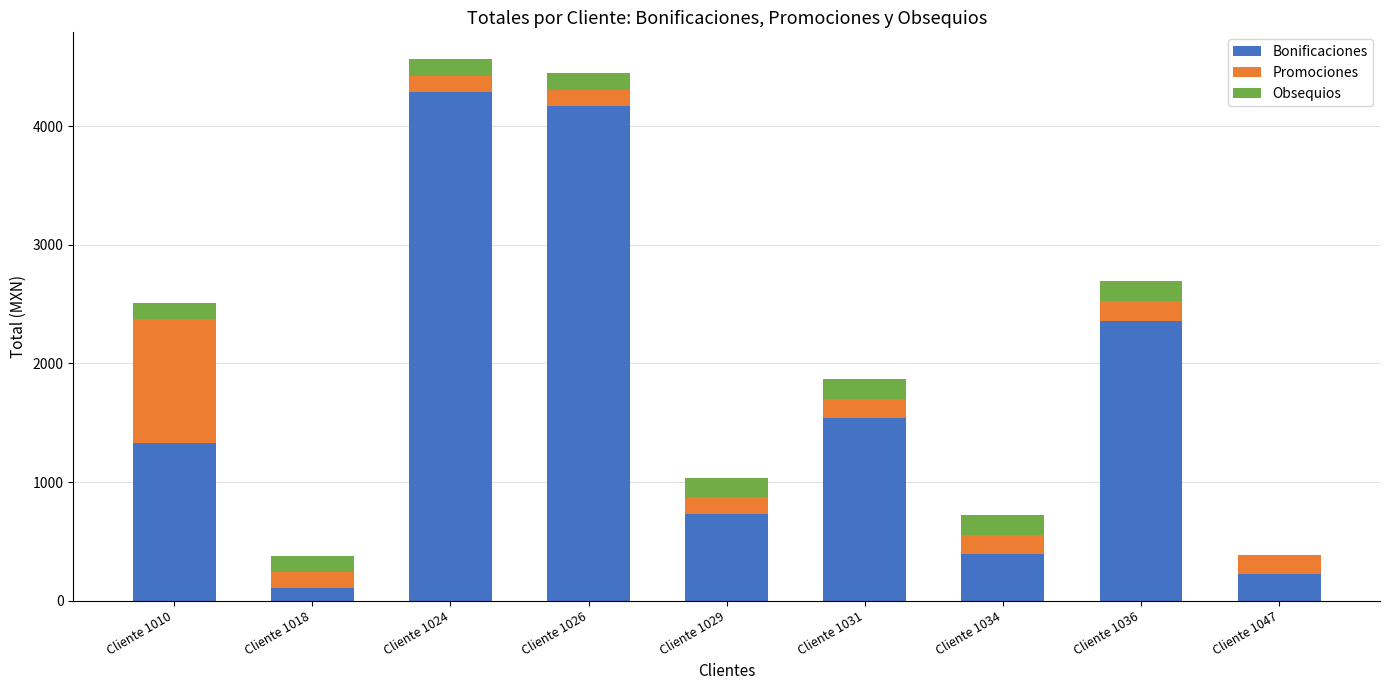

What is the total value across all series at Cliente 1031?

1868.6